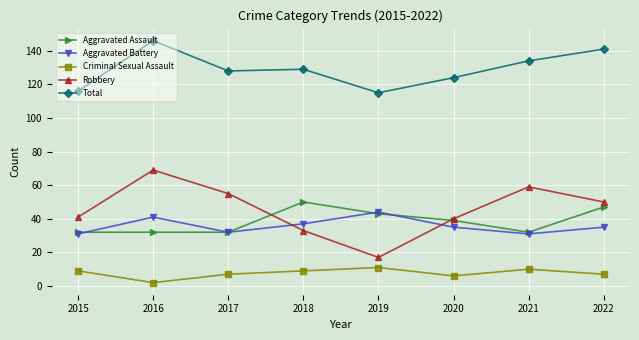

Rank the series by their maximum value, from highest to lowest.

Total, Robbery, Aggravated Assault, Aggravated Battery, Criminal Sexual Assault